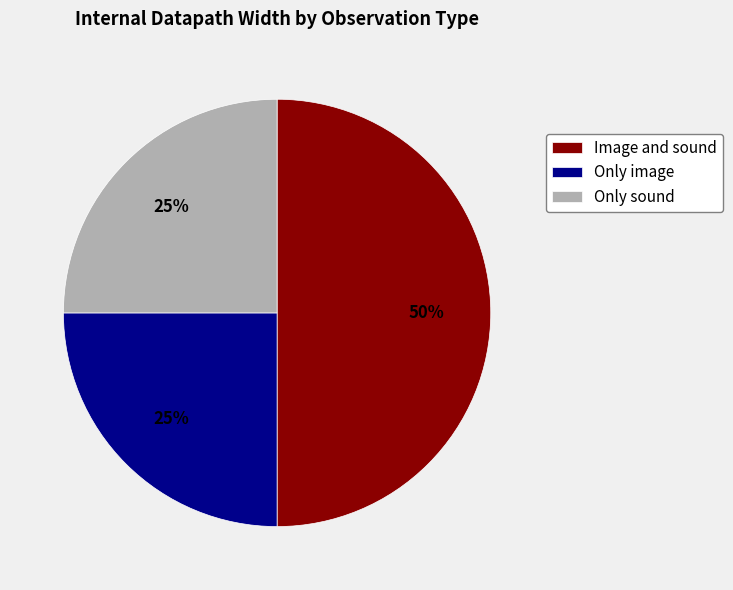

Is it true that Only sound is 25% of the pie?

True